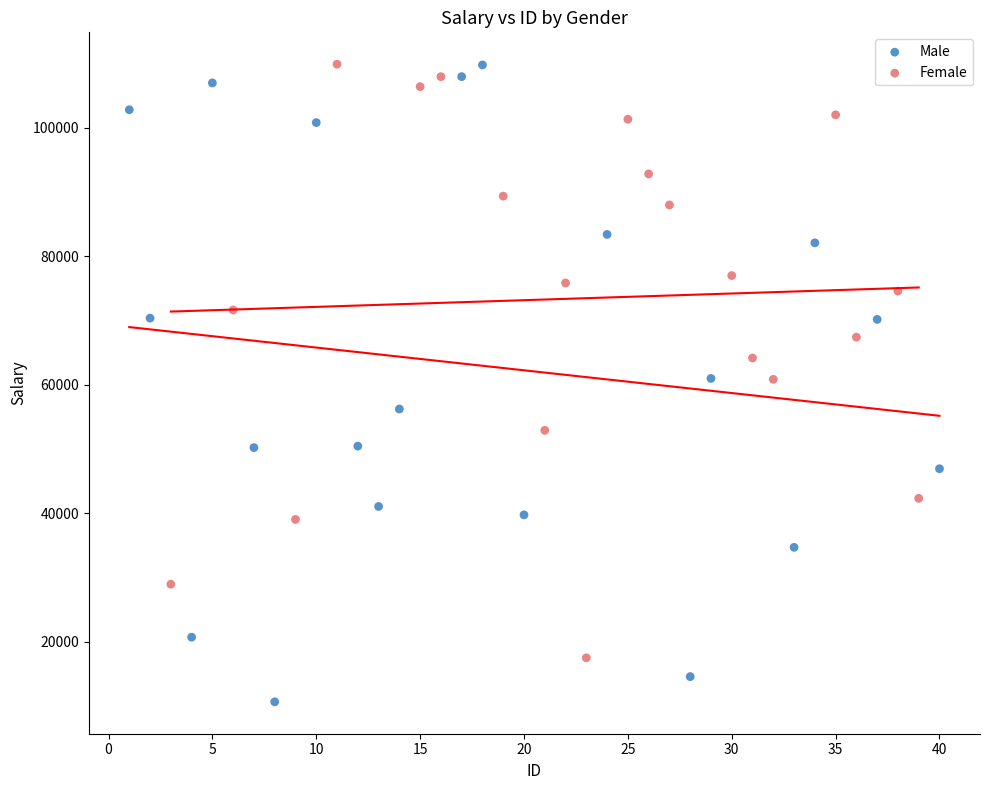

Which series has the widest spread of Y values?

Male